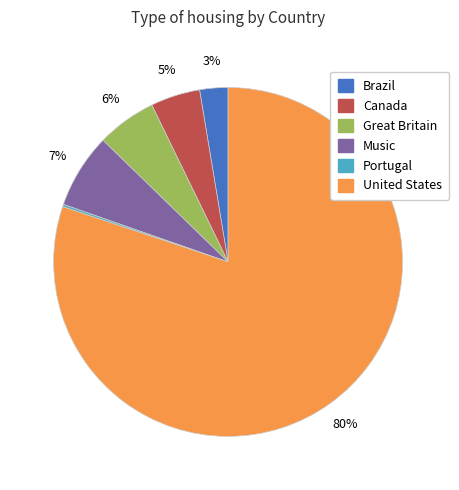

To the nearest percent, what is the average slice percentage?

17%